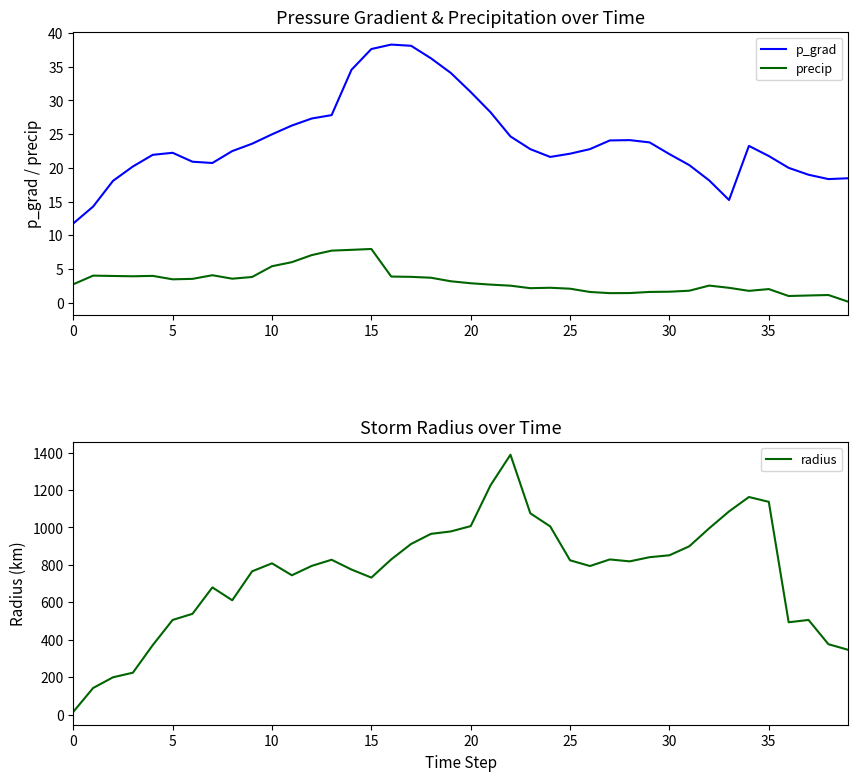

Is it true that precip equals 12.8 at 15?

False